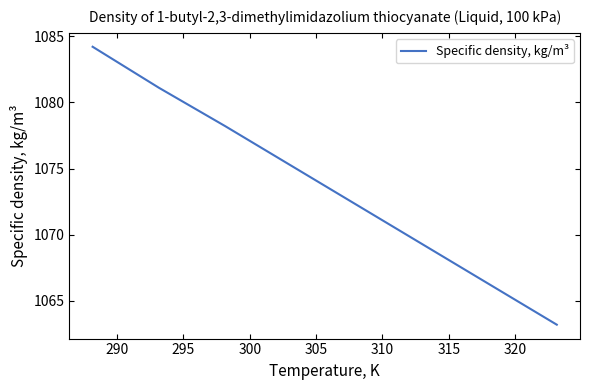

What is the smallest value displayed?

1063.2